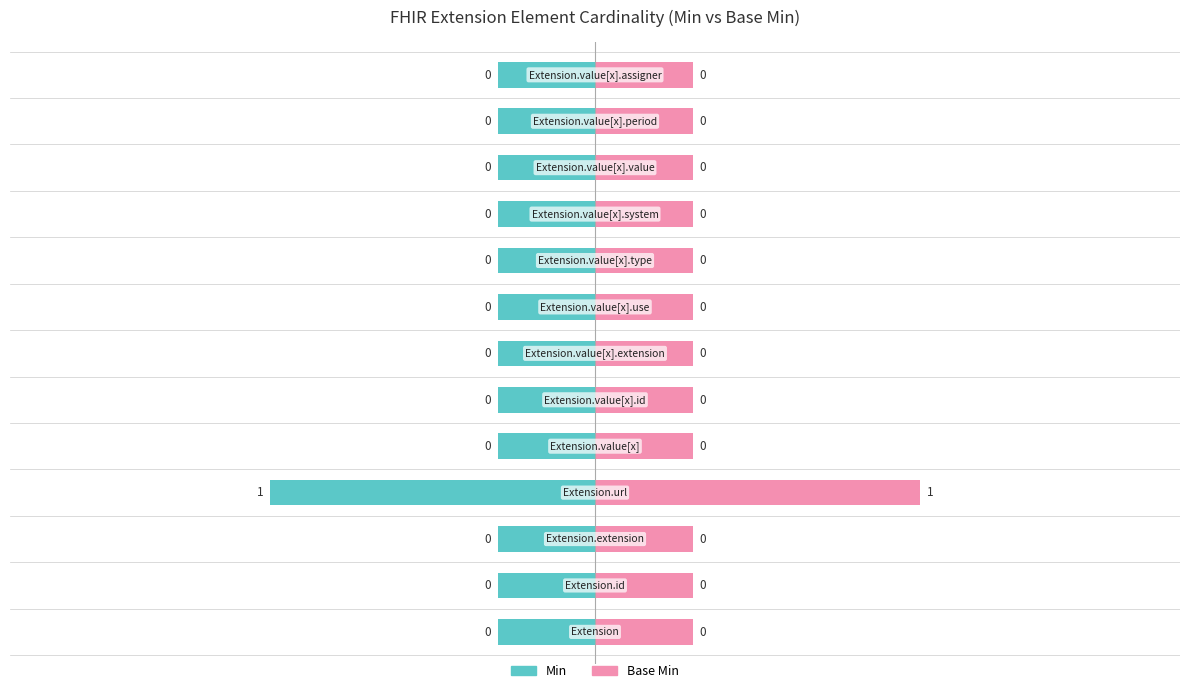

What are all the series names shown in the legend?

Min, Base Min